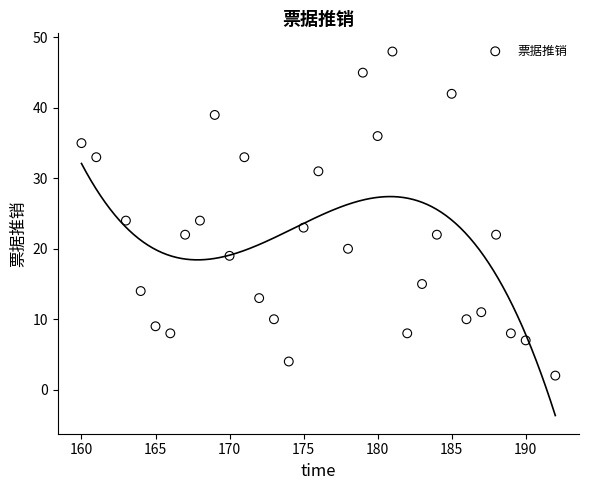

What is the range of Y values (max minus min)?

46